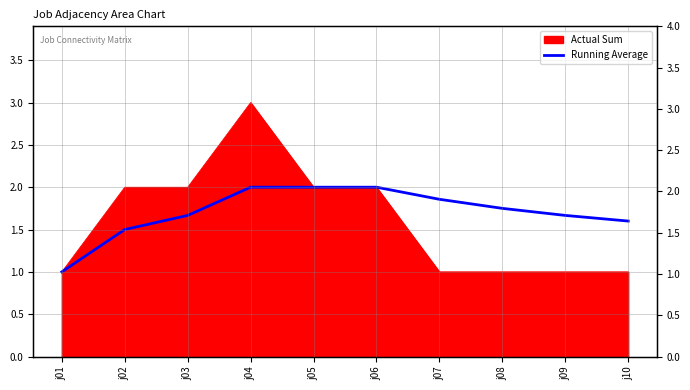

Does the chart have visible grid lines?

Yes